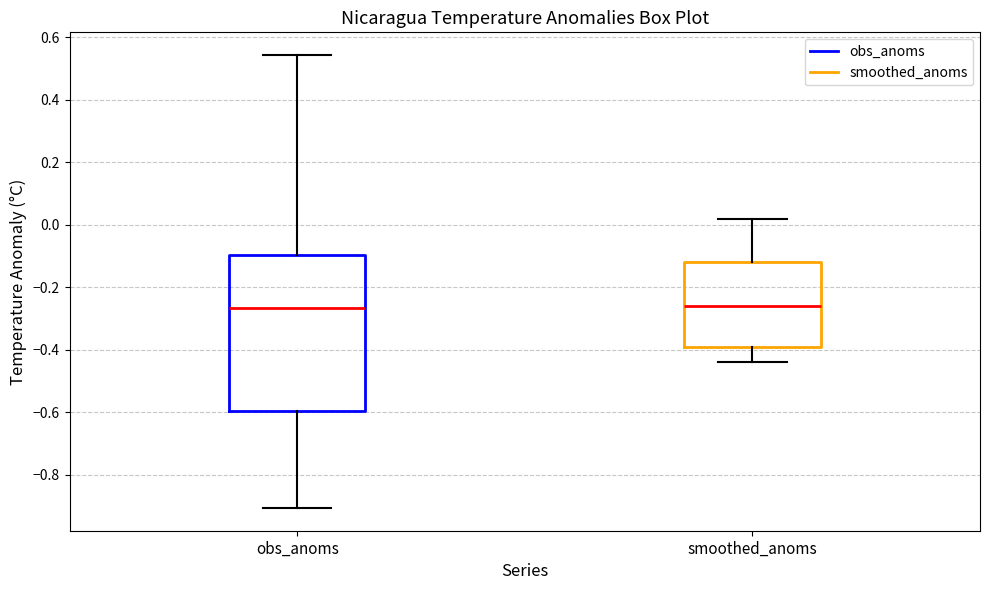

Reading left to right, read every box against the y-axis: the position of its median line, the range the box covers, and the ends of its whiskers. The values are not printed on the chart, so give them approximately, as read against the axis.

obs_anoms: median -0.26, box -0.60 to -0.10, whiskers -0.90 to 0.54
smoothed_anoms: median -0.26, box -0.38 to -0.12, whiskers -0.44 to 0.02